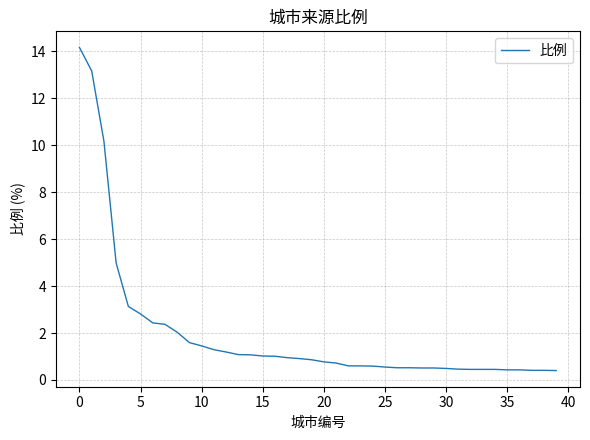

How many lines are shown in the chart?

1